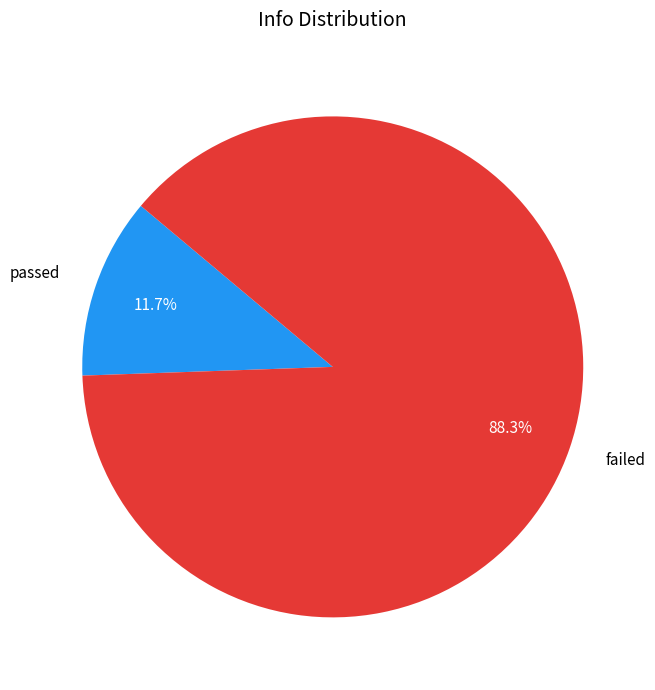

Which slice is the largest?

failed